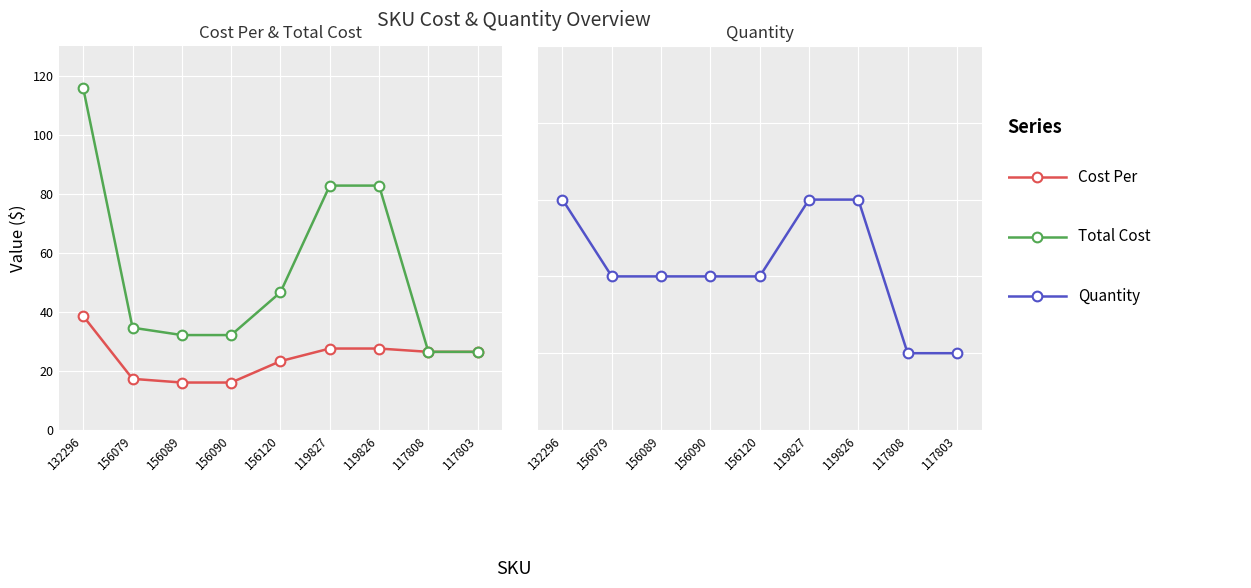

What is the value of the Quantity point at the 3rd from the left?

2.0